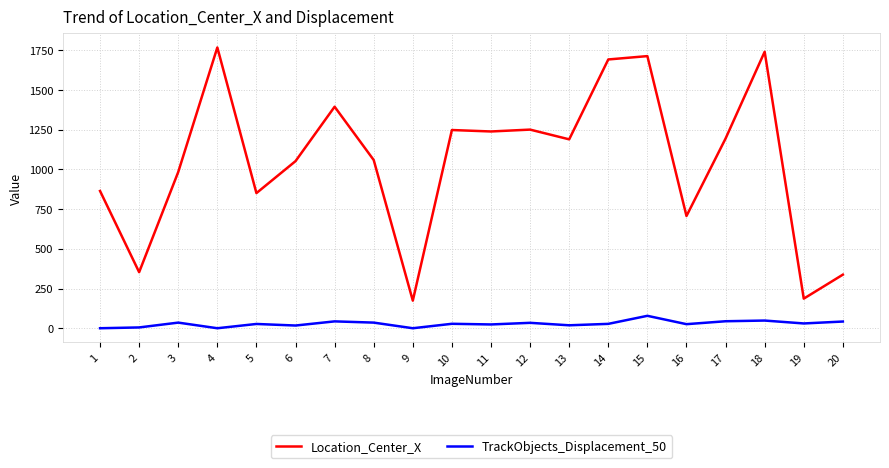

True or false: Location_Center_X has more than 2 points higher than both neighbors.

True